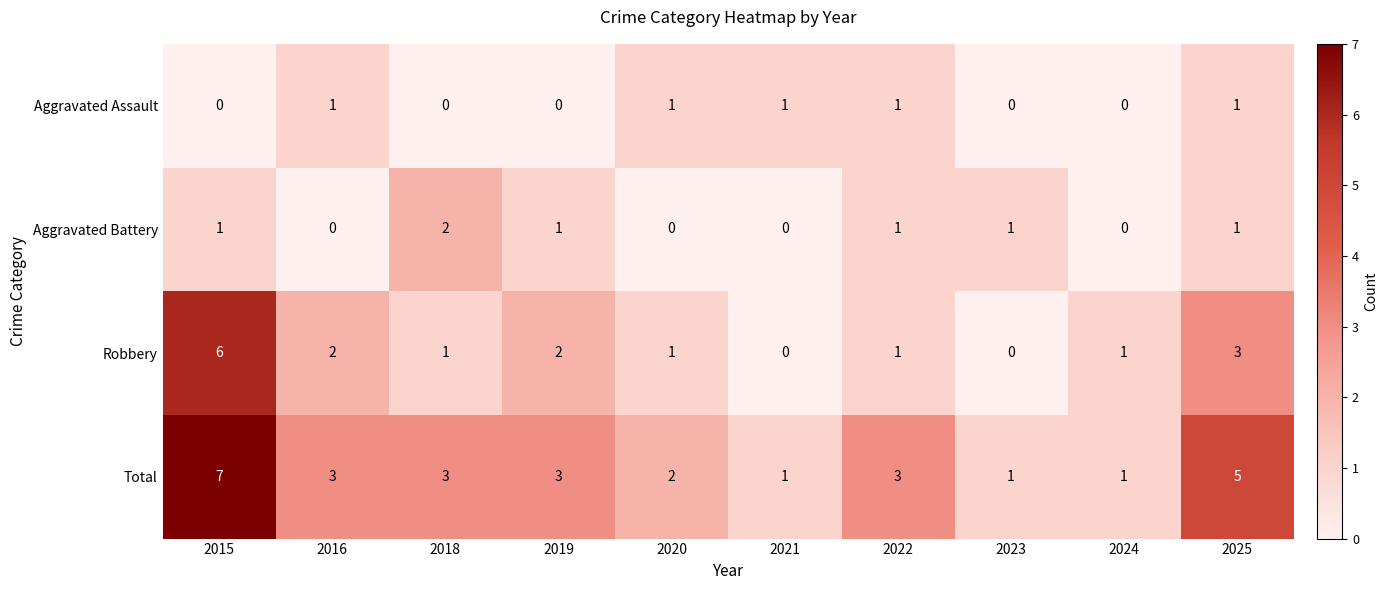

Between 2024 and 2025, which series saw the biggest shift?

Total